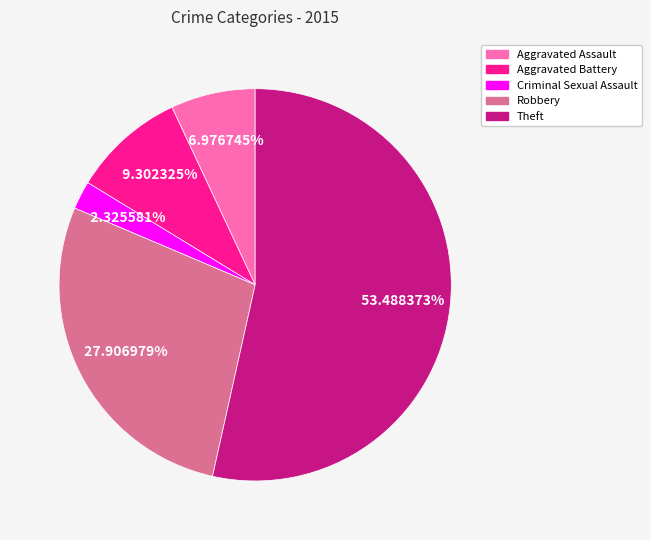

How many segments does this pie chart have?

5